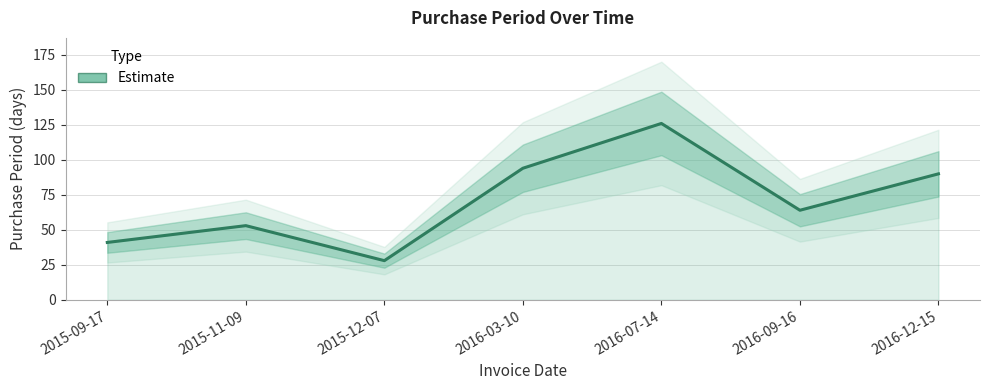

Read the value at 2015-12-07.

28